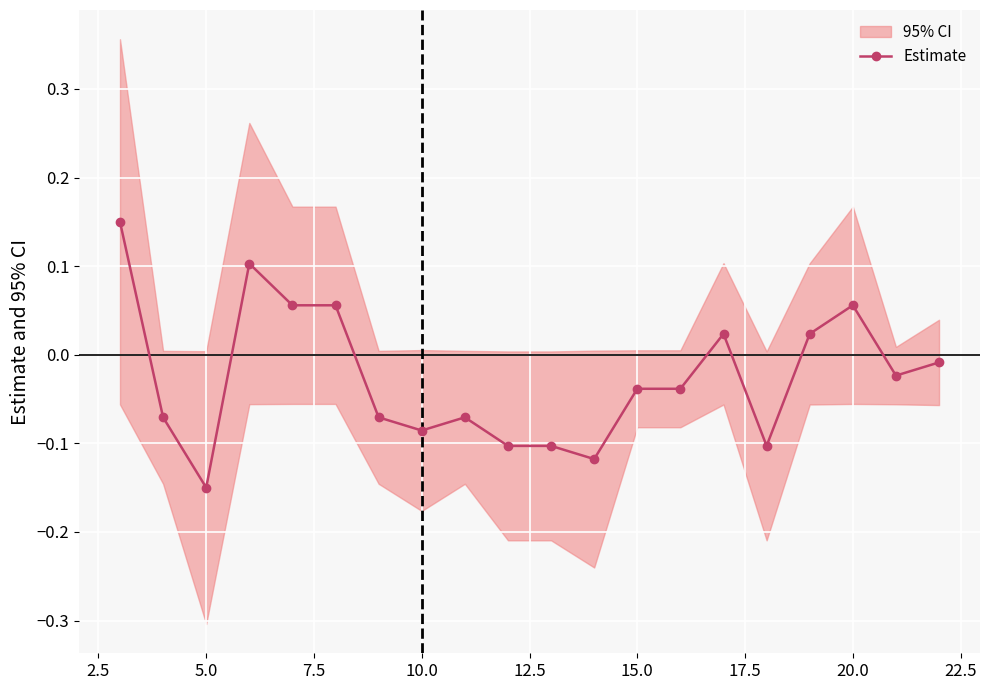

Is it true that the value at 10.0 is -0.1?

True